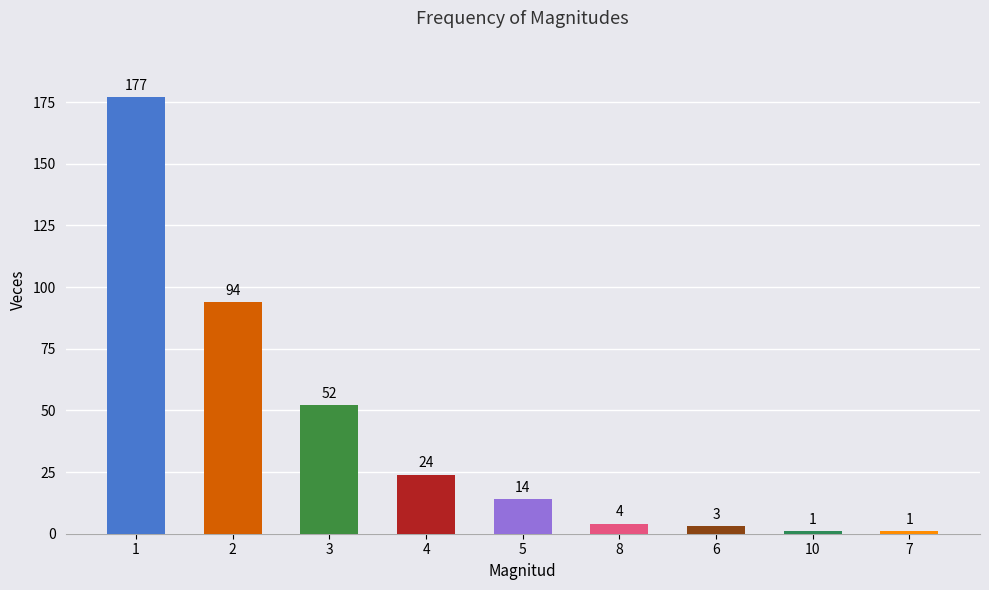

The chart shows a value of 66 at 1. True or false?

False